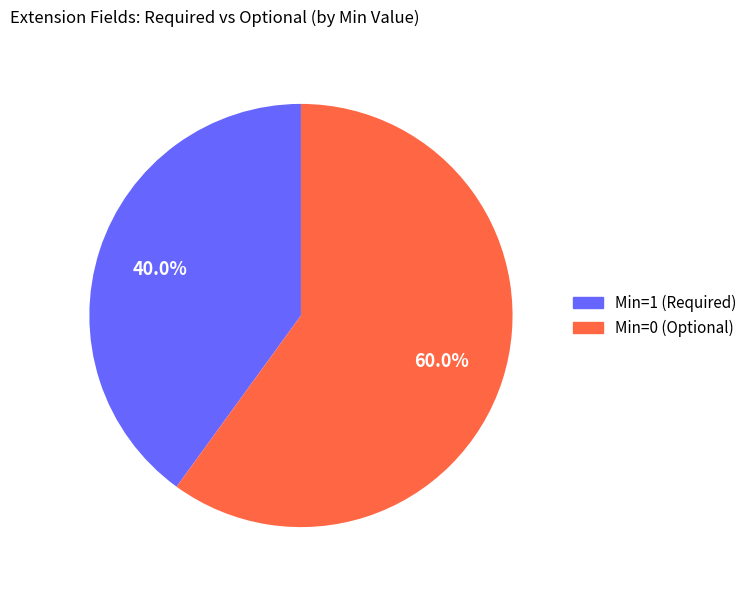

Is there any slice that represents more than half of the pie?

Yes